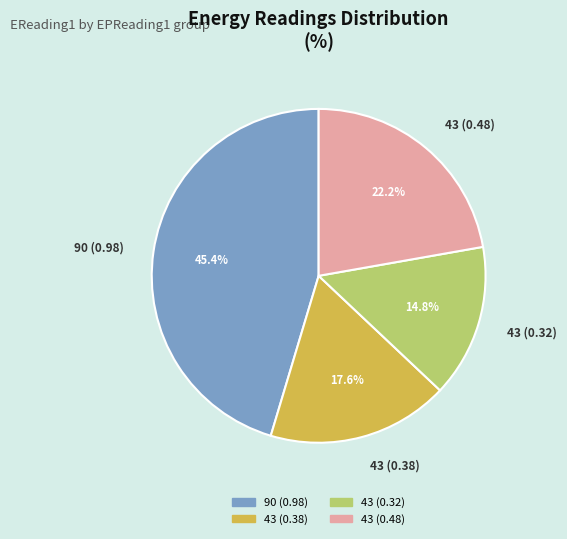

What is the total percentage of 43 (0.32) and 90 (0.98)?

60.2%